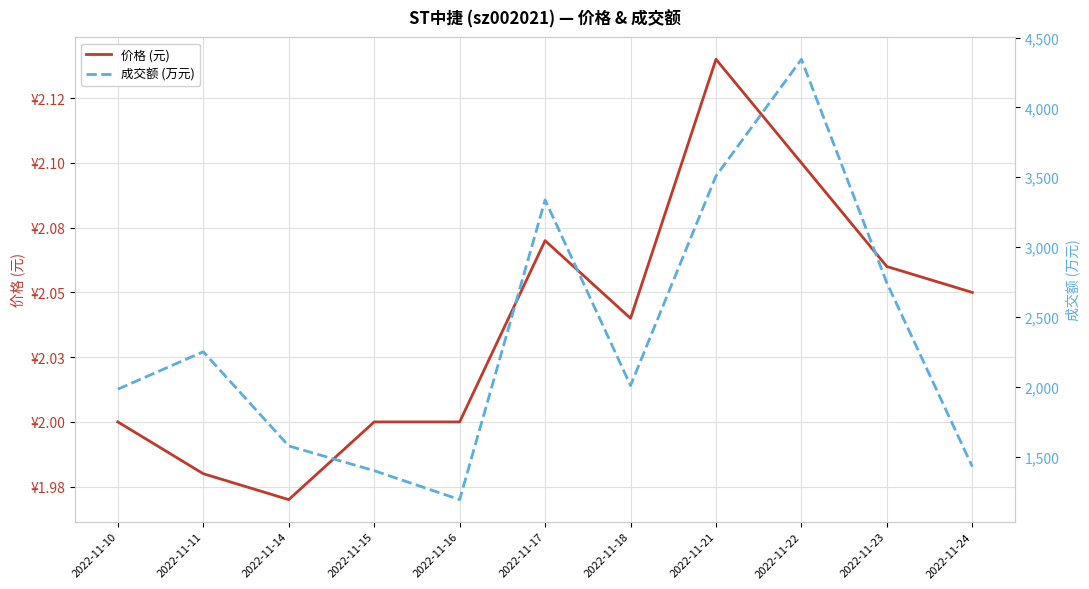

Where is the first local maximum for 成交额 (万元)?

2022-11-11